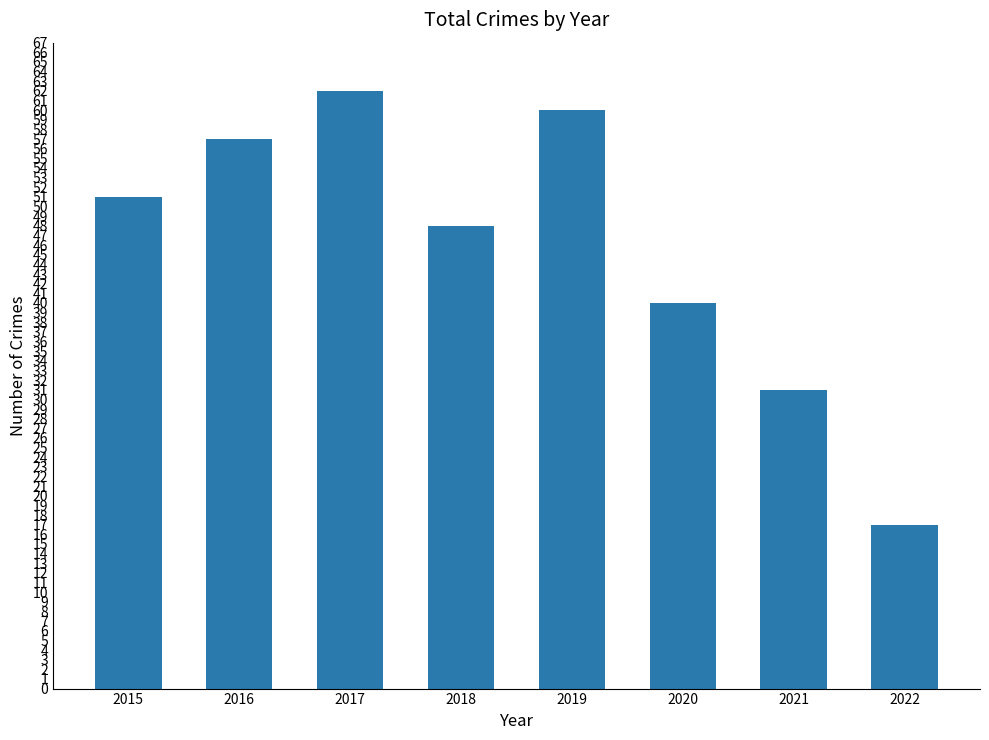

What is the difference between the maximum and minimum values?

45